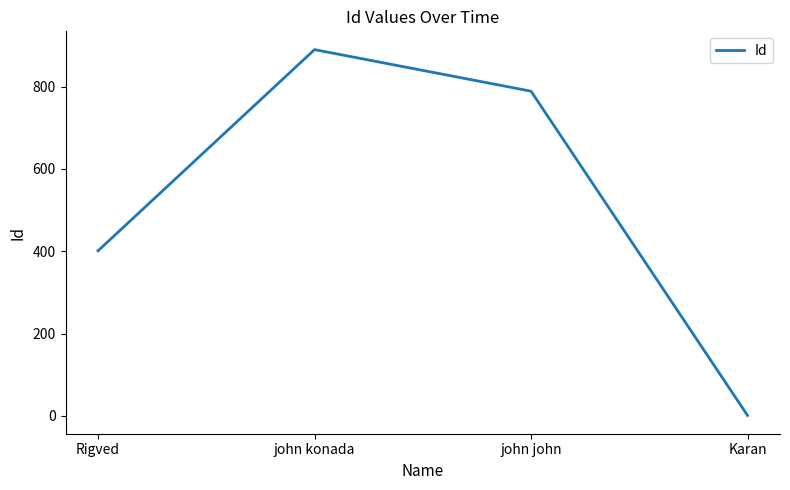

Rank the categories by value from lowest to highest.

Karan, Rigved, john john, john konada